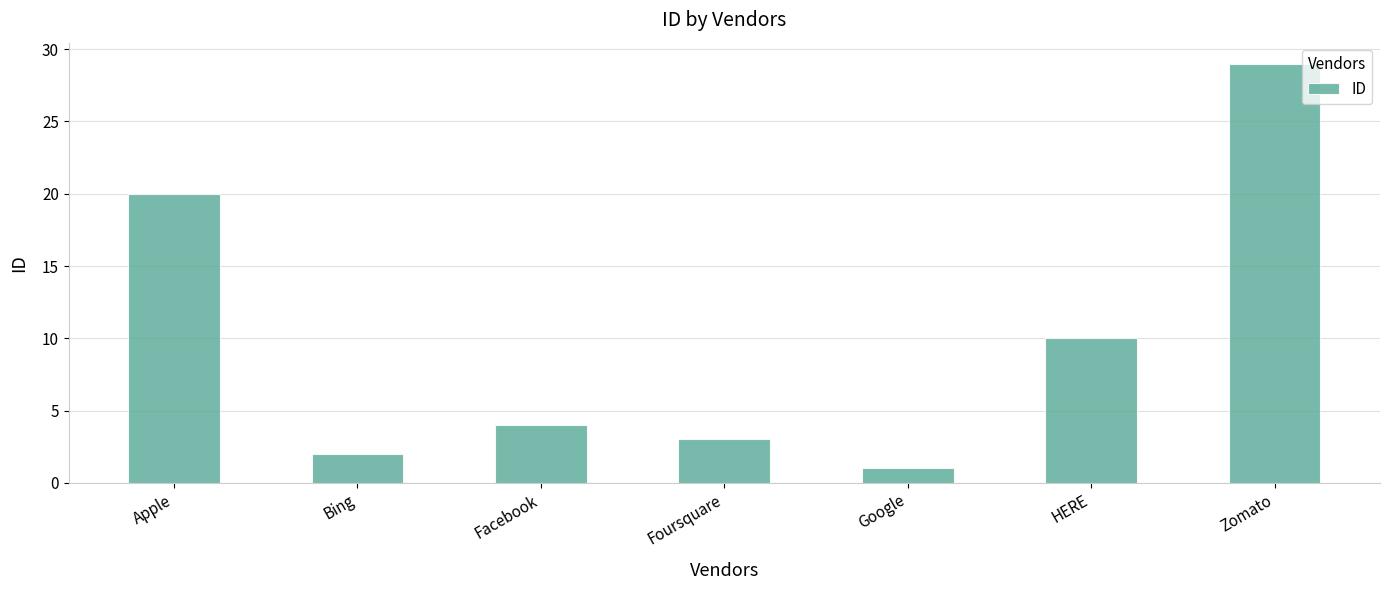

What is the average value?

10